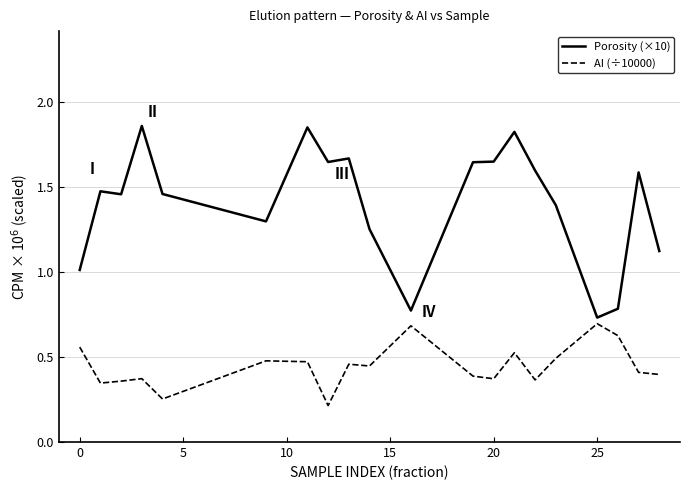

True or false: AI (÷10000) has more than 1 interior local peaks.

True